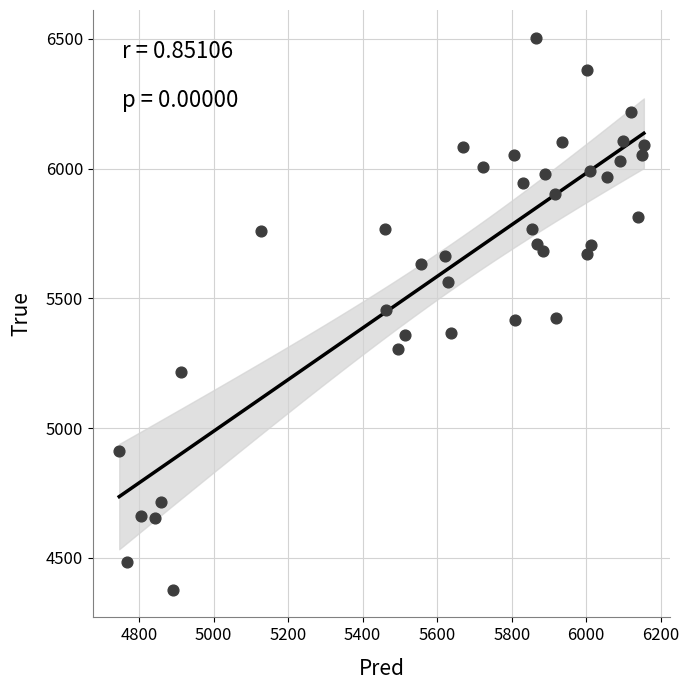

What is the range of Y values (max minus min)?

2128